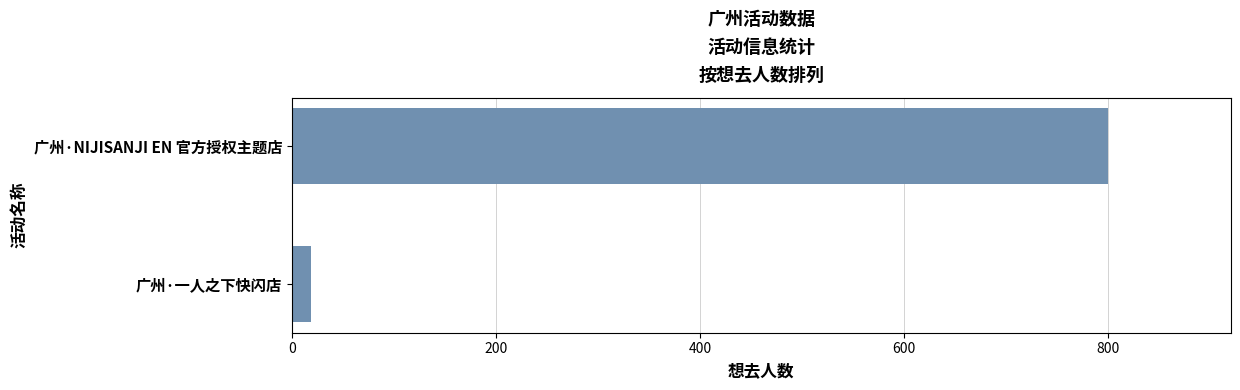

Is it true that the value at 广州·NIJISANJI EN 官方授权主题店 is 1314?

False